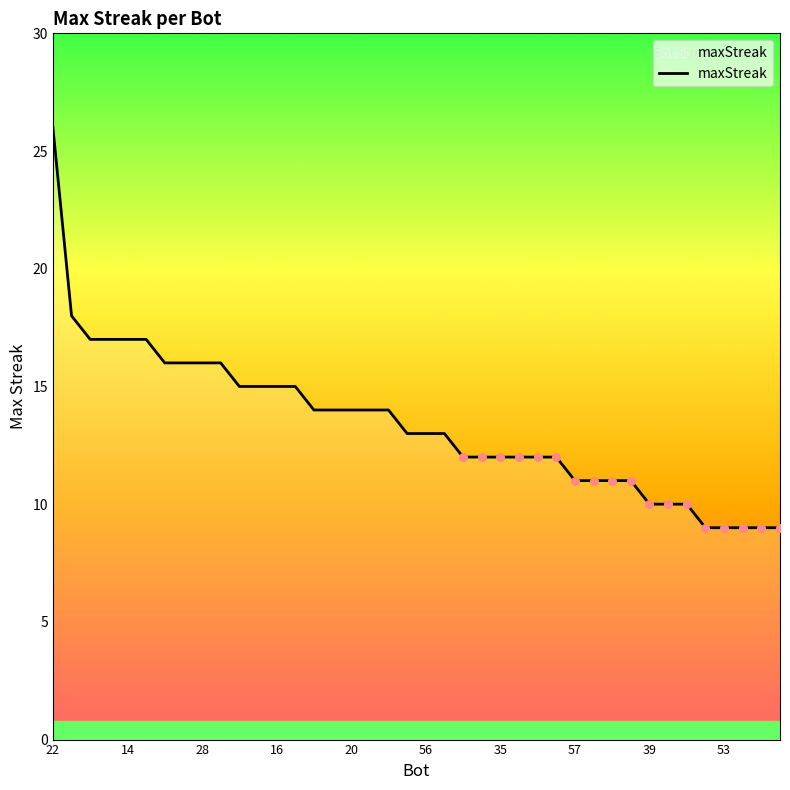

What is the smallest value displayed?

9